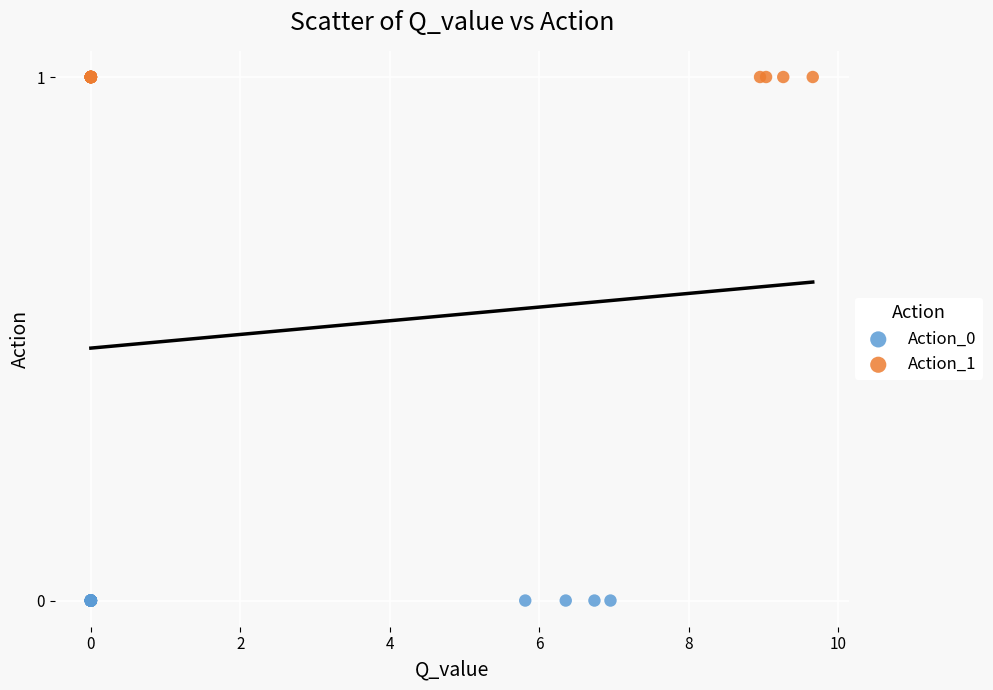

Which series contains the lowest Y value?

Action_0